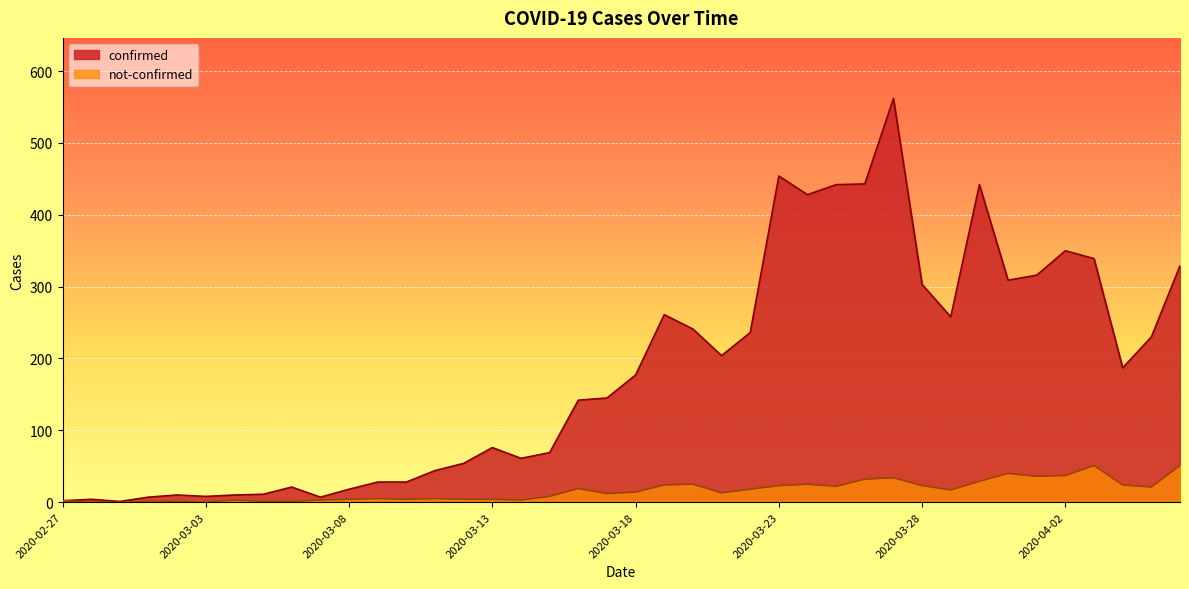

The value of confirmed at 2020-04-03 is 478. True or false?

False